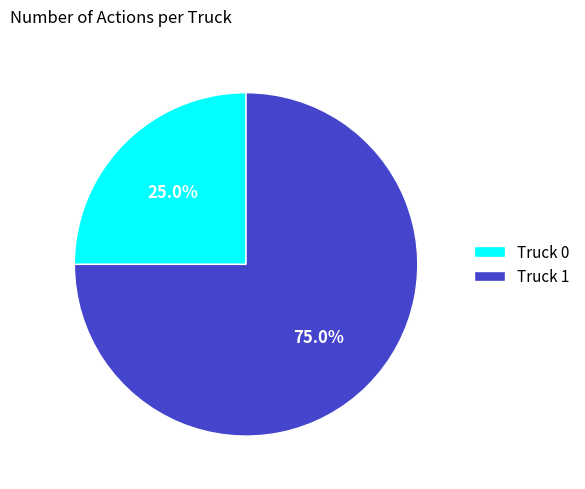

What percentage is NOT represented by Truck 1?

25.0%